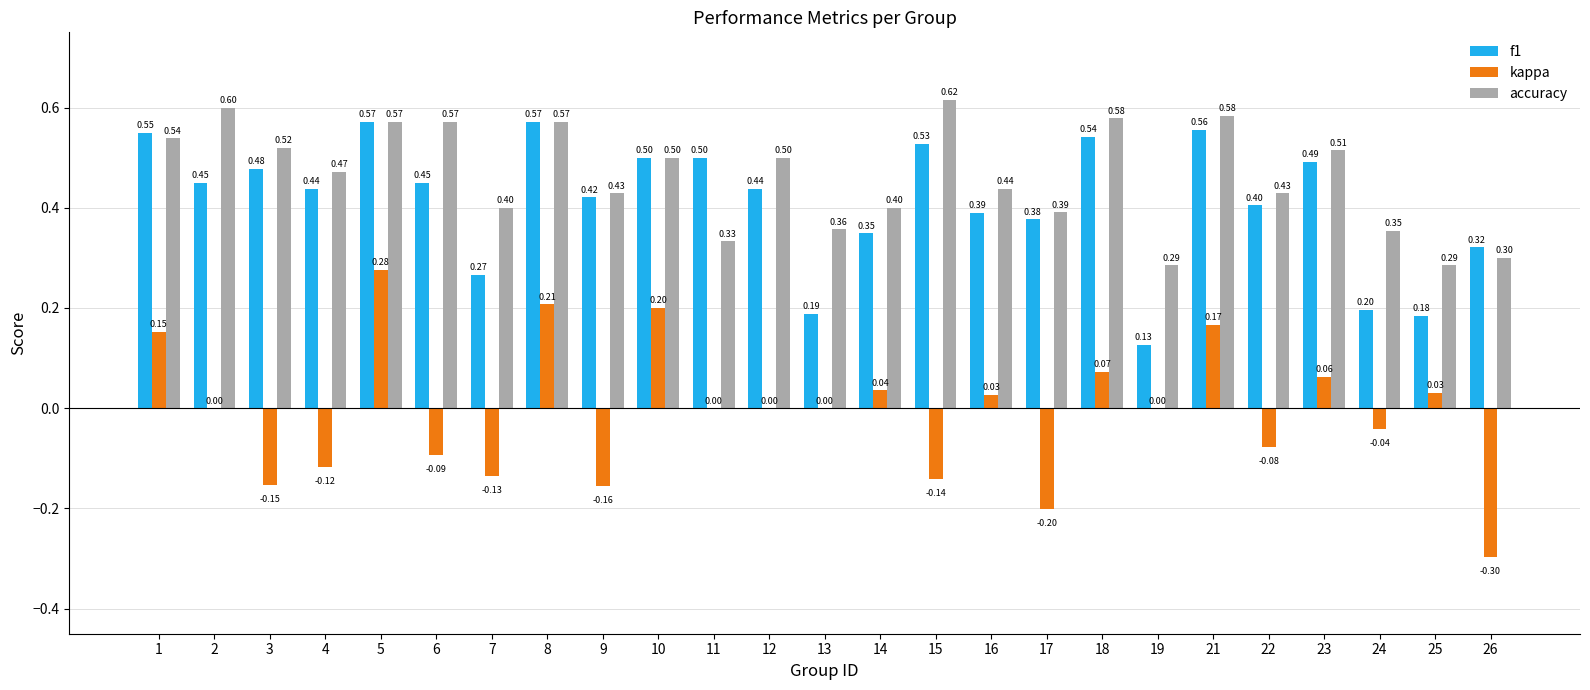

True or false: kappa has a value of 0.0 at 11.

True